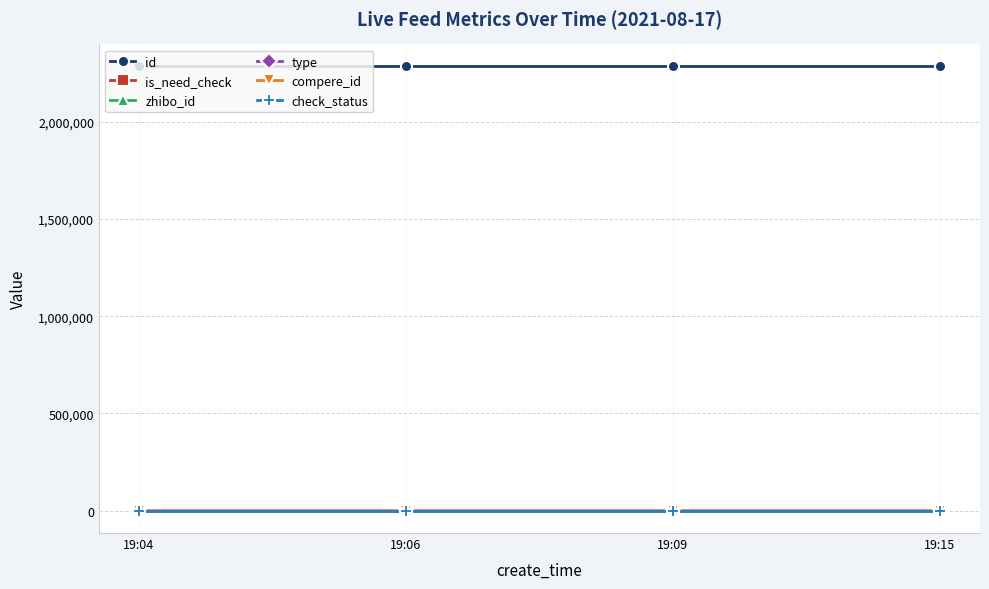

List the series in order of their peak value, lowest first.

type, compere_id, is_need_check, check_status, zhibo_id, id